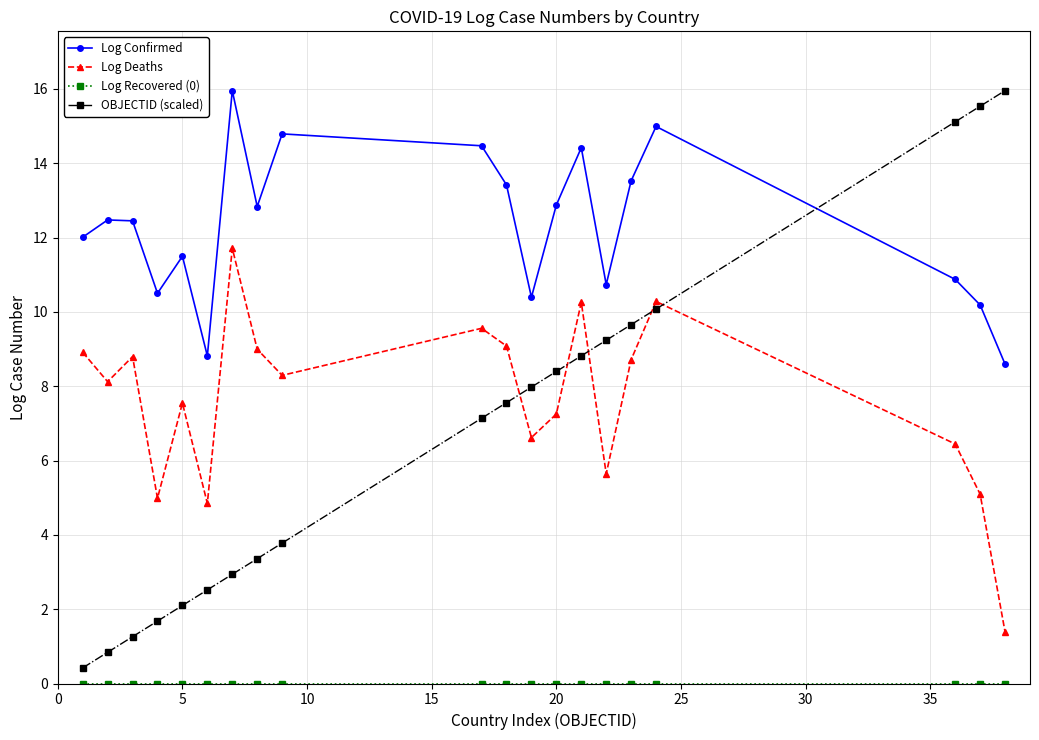

At how many categories does at least one series exceed 6?

20